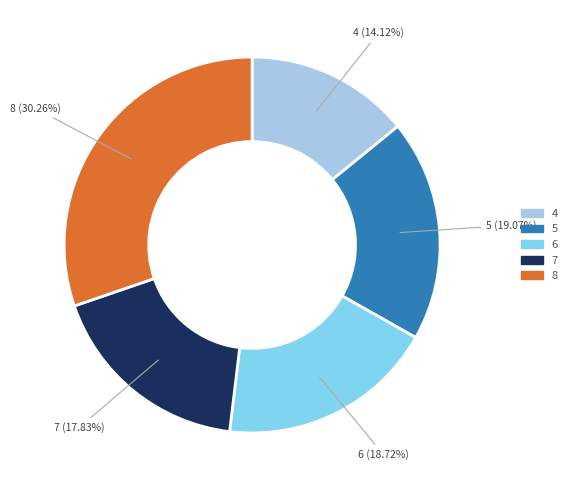

To the nearest percent, what percentage of the pie is 5?

19%